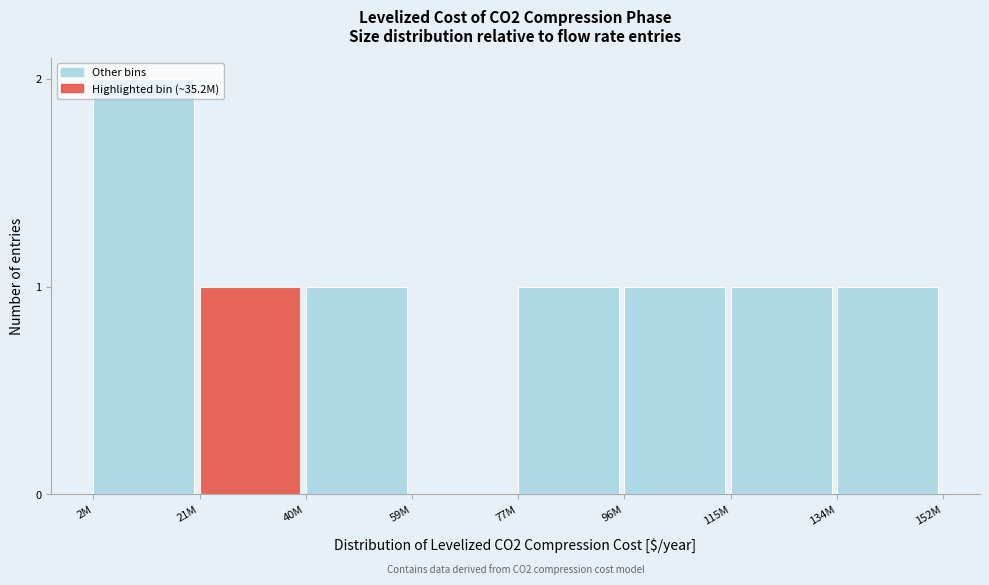

Which category has the highest value across all series?

2M